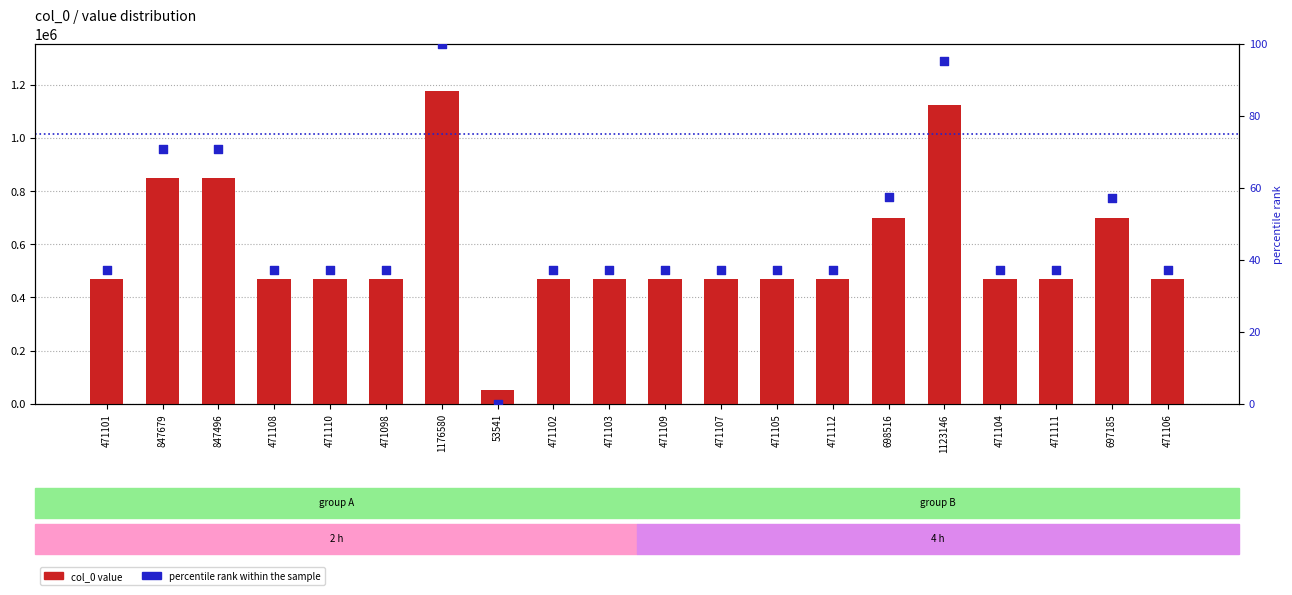

Is the value of col_0 value at 471106 greater than the value of percentile rank within sample at 471104?

Yes